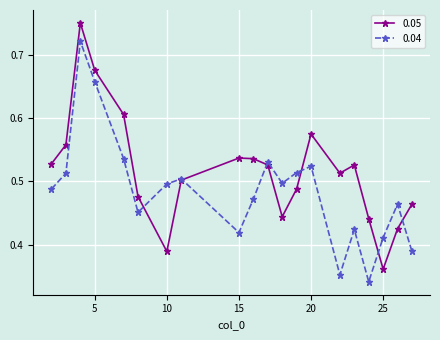

Count the 0.05 values in the range 0 to 1.

20